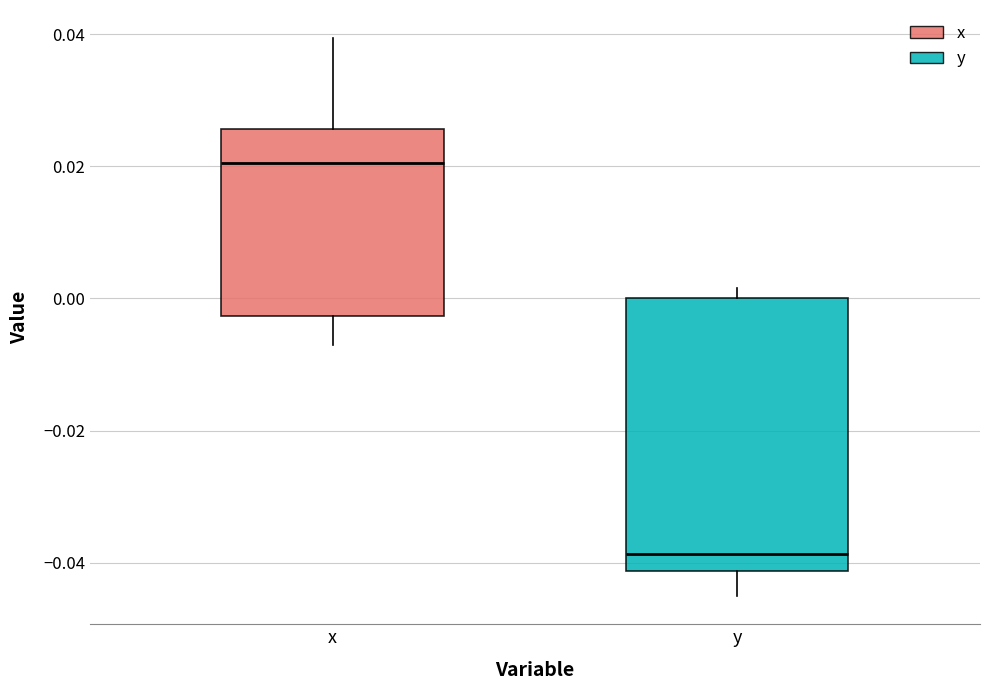

Which box's median line is the lowest?

y